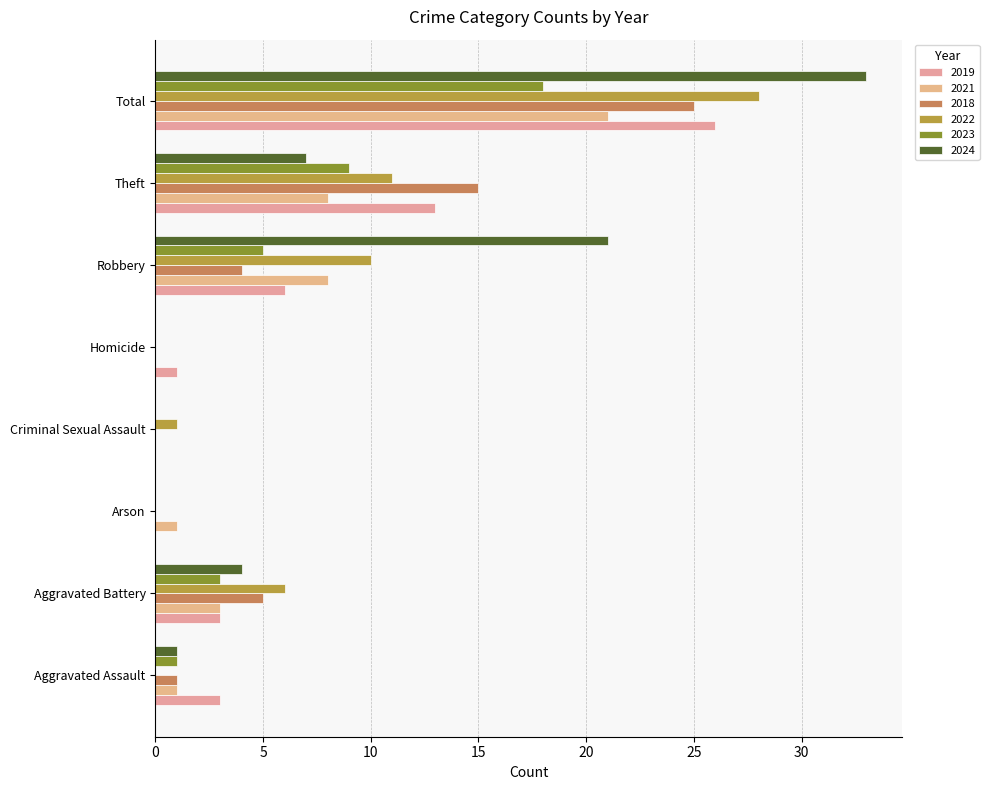

How many distinct data groups are displayed?

6